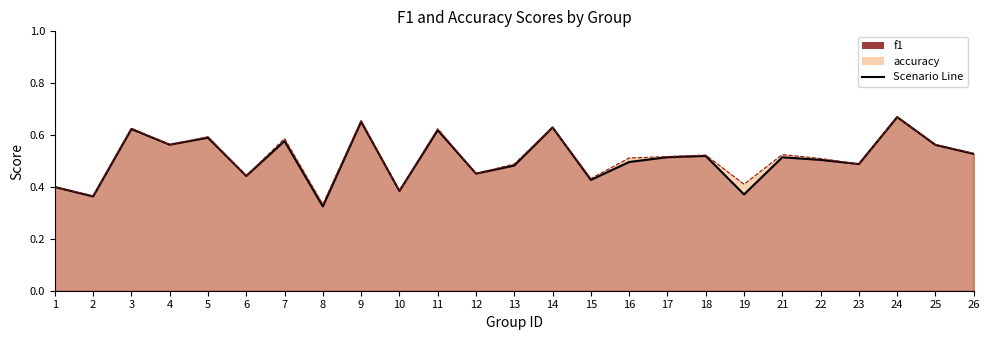

What is the approximate value of accuracy at 2?

0.4